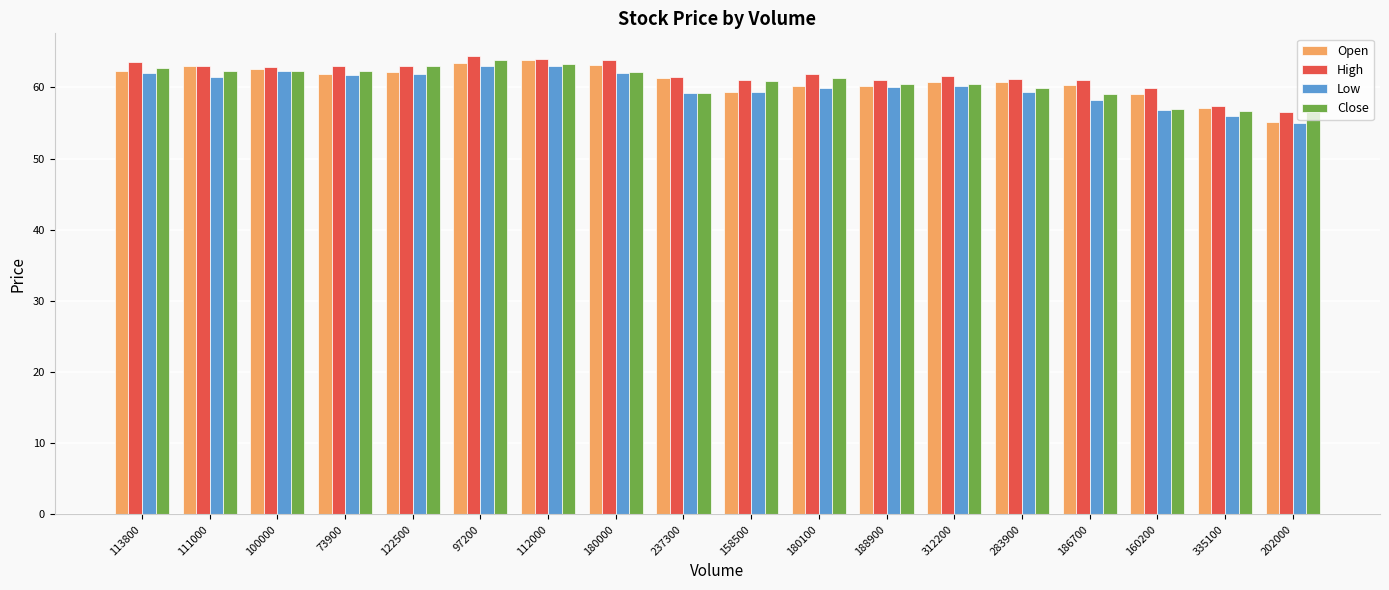

What is the label of the 5th bar from the left?

122500